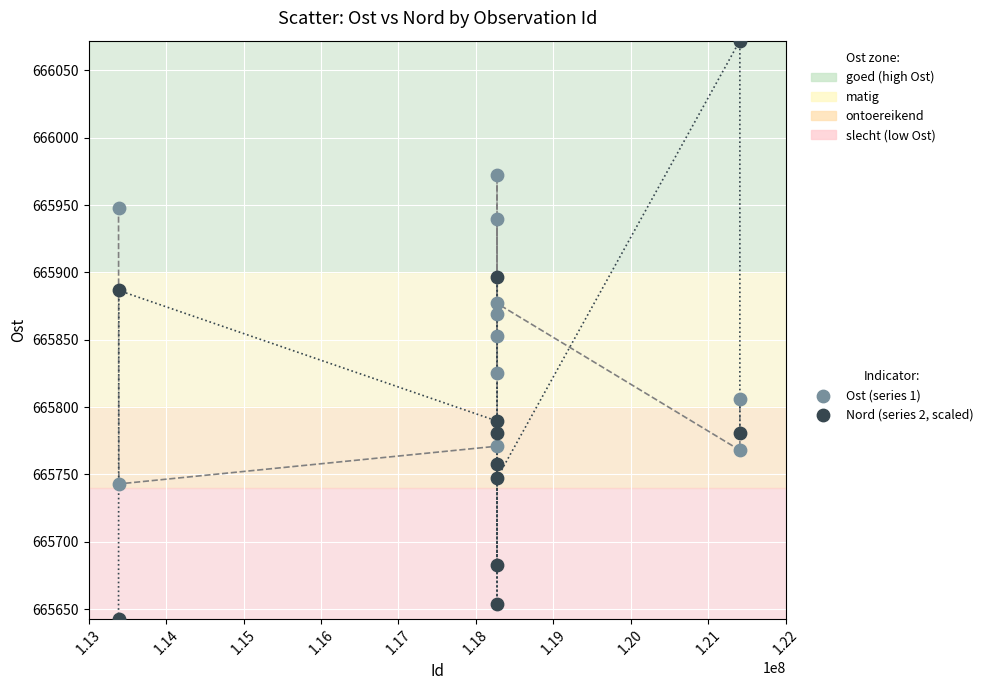

Which series has the widest spread of Y values?

Nord (series 2, scaled)